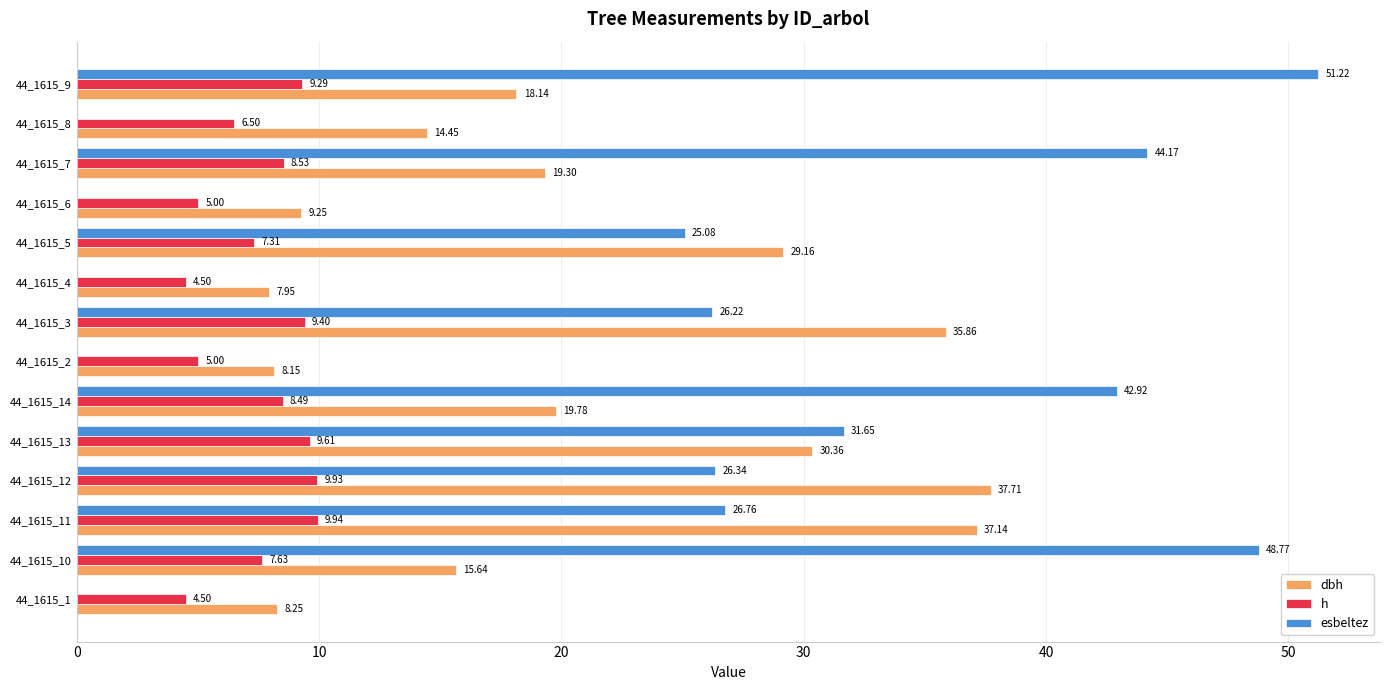

Which label corresponds to the largest value in the chart?

44_1615_9